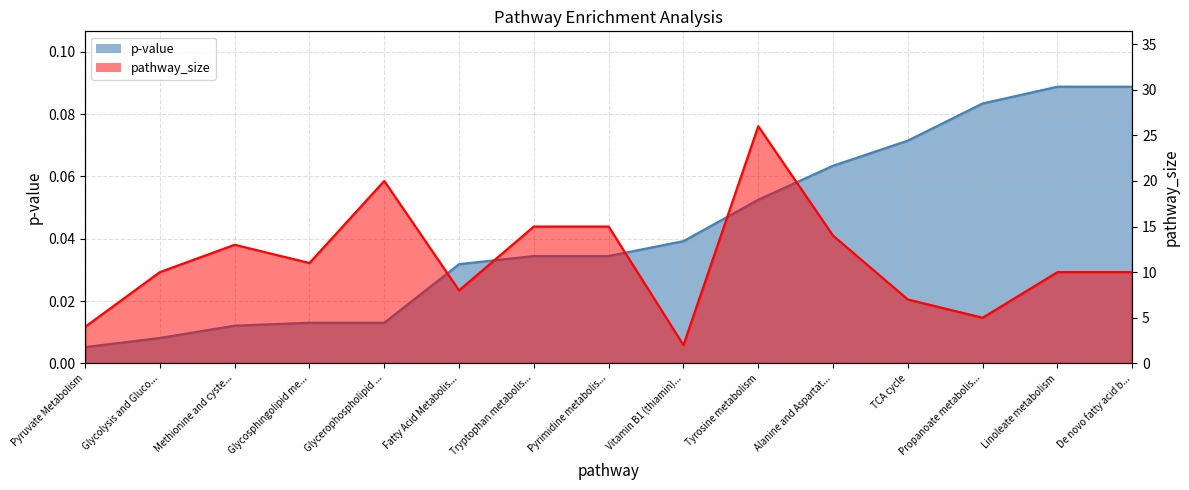

Reading left to right, transcribe all the data shown in this chart.

p-value: 0.0	0.0	0.0	0.0	0.0	0.0	0.0	0.0	0.0	0.1	0.1	0.1	0.1	0.1	0.1
pathway_size: 4.0	10.0	13.0	11.0	20.0	8.0	15.0	15.0	2.0	26.0	14.0	7.0	5.0	10.0	10.0